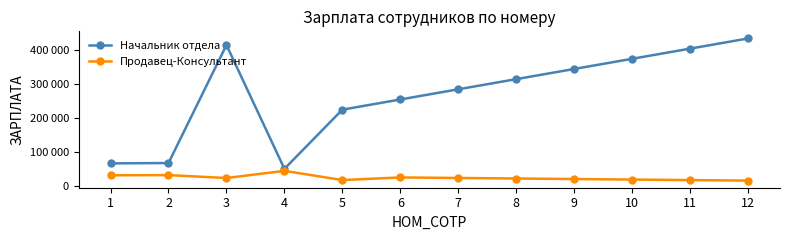

What is the spread (max minus min) of values at 6?

229250